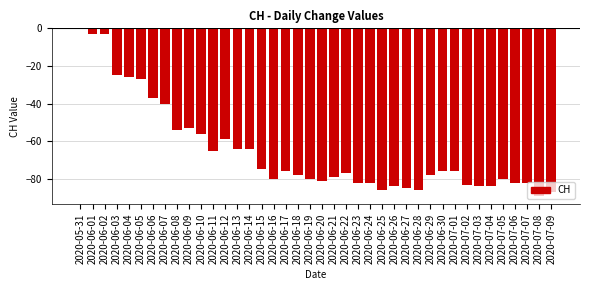

True or false: the data shows -27 at 2020-06-19.

False